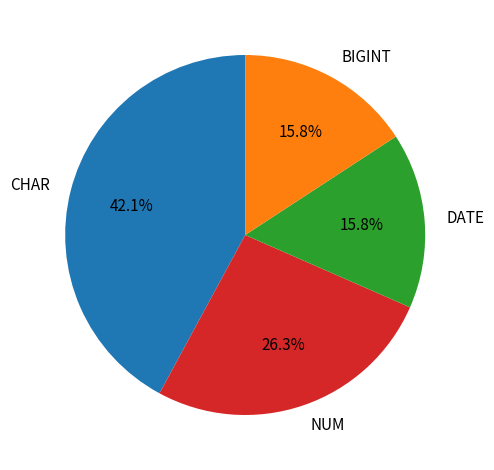

How many segments does this pie chart have?

4